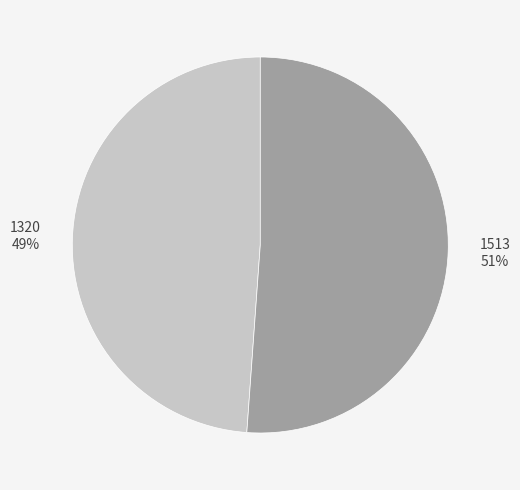

How many slices are in this pie chart?

2